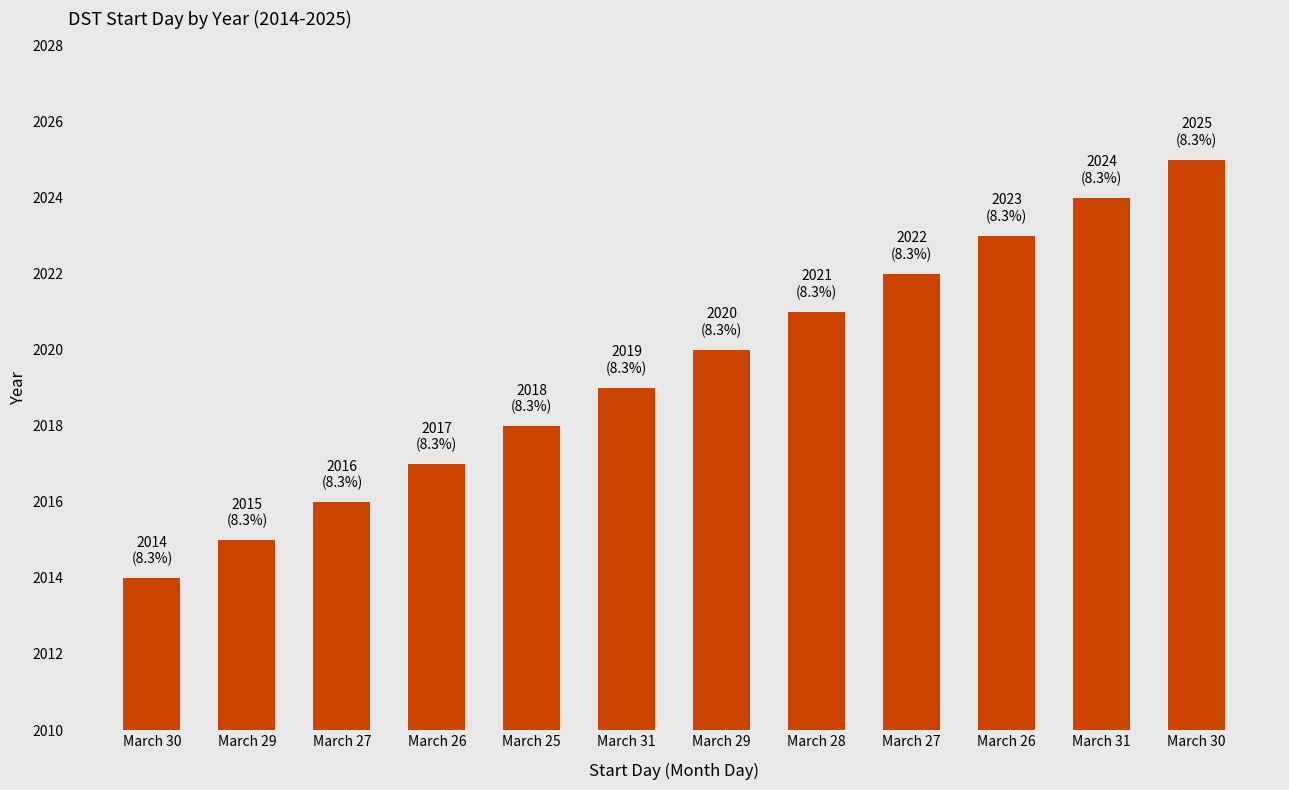

The chart shows a value of 2678 at March 26. True or false?

False